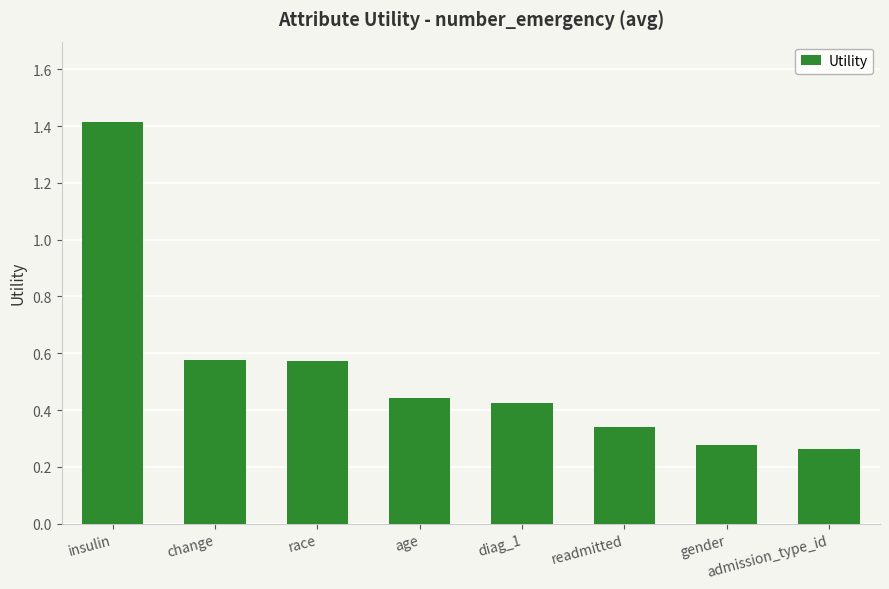

Which category has the highest value across all series?

insulin